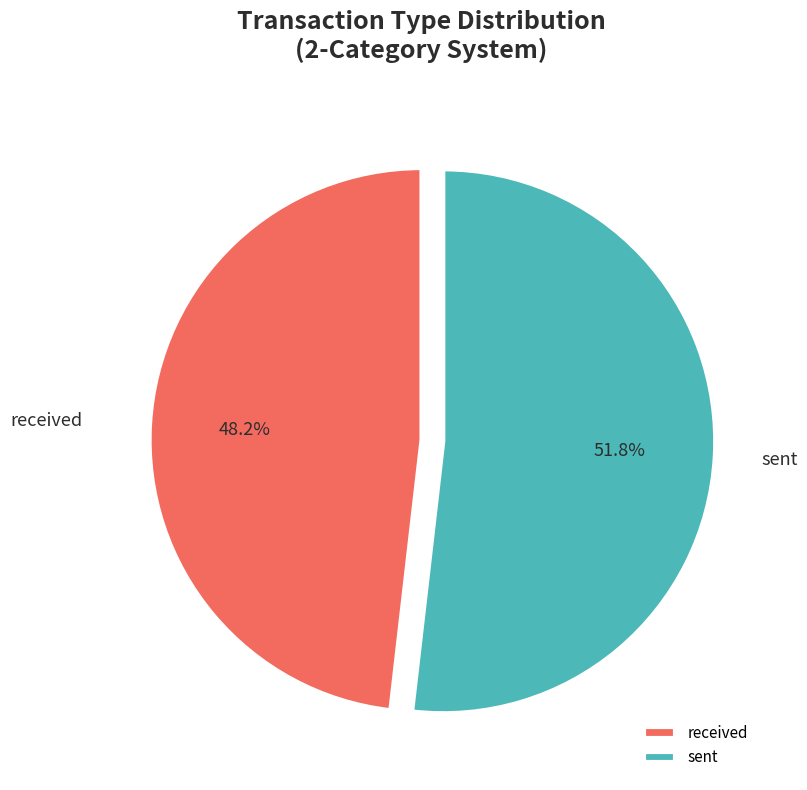

Which slice is the largest?

sent